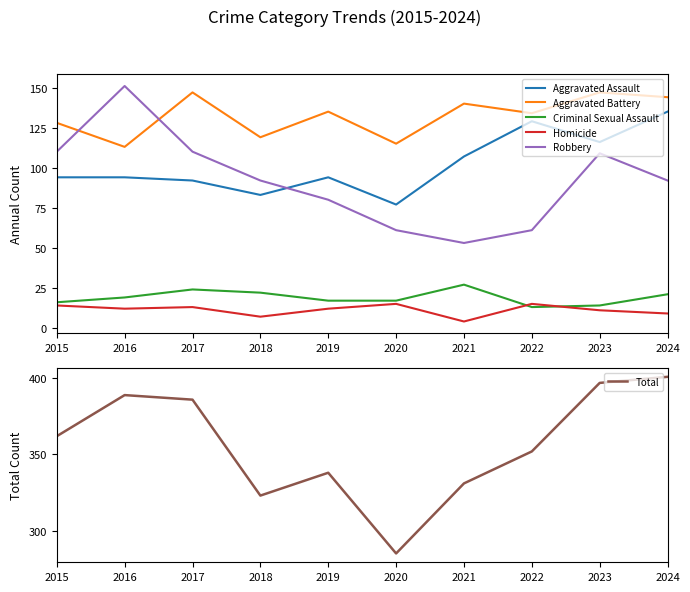

At which label does Robbery first exceed 92?

2015